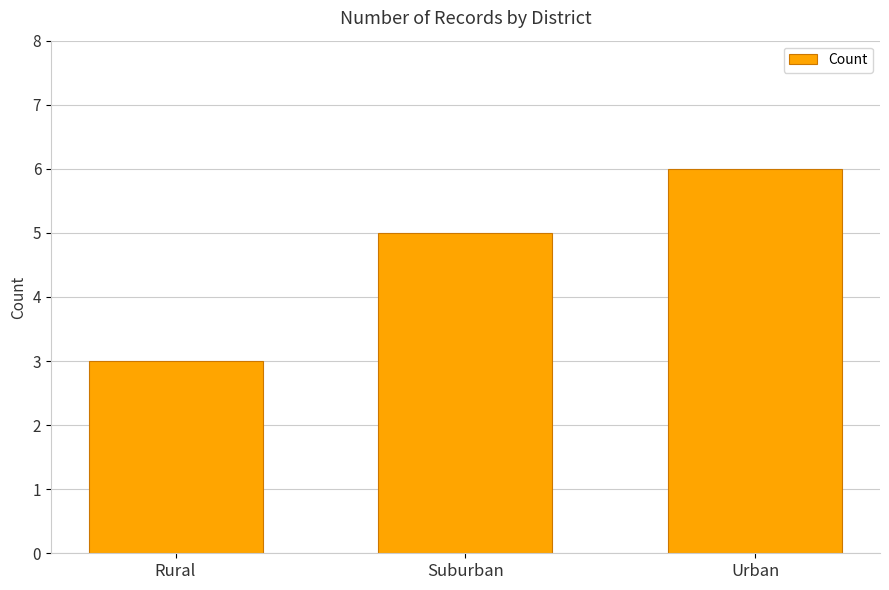

Does the chart contain any negative values?

No